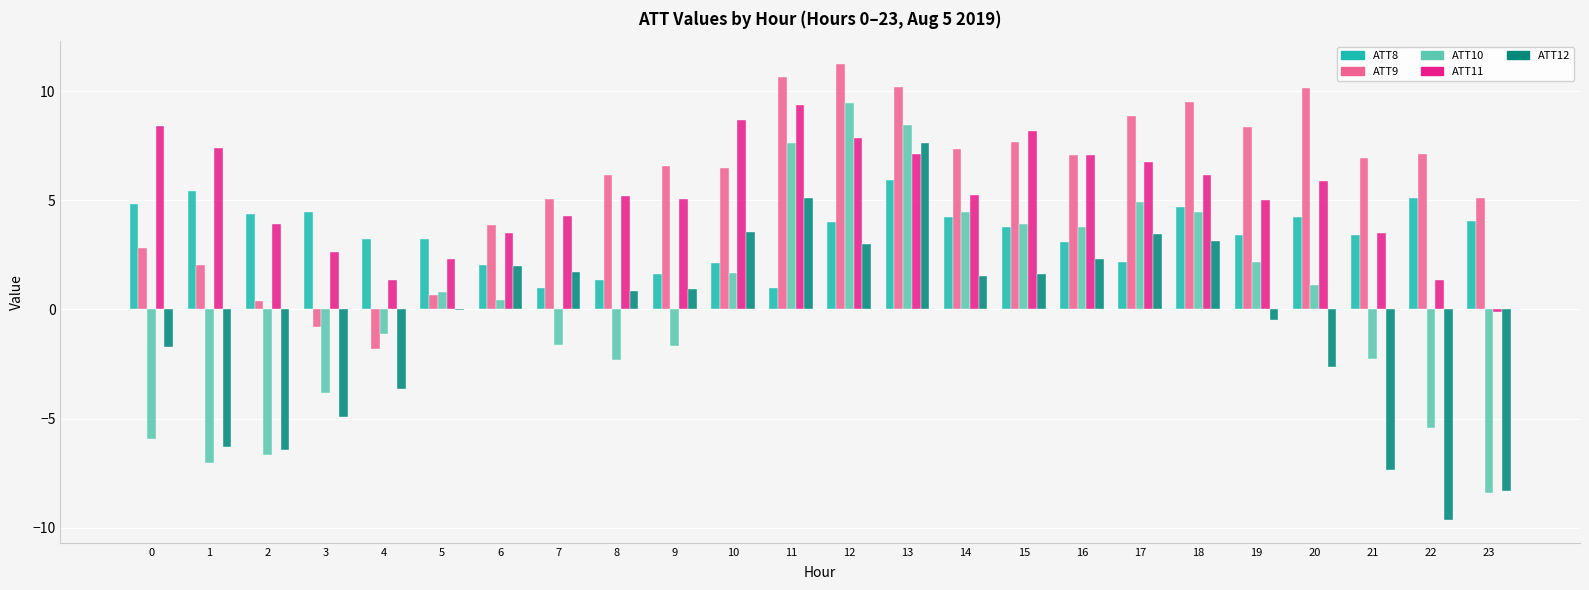

True or false: ATT11 has a value of 2.4 at 14.

False